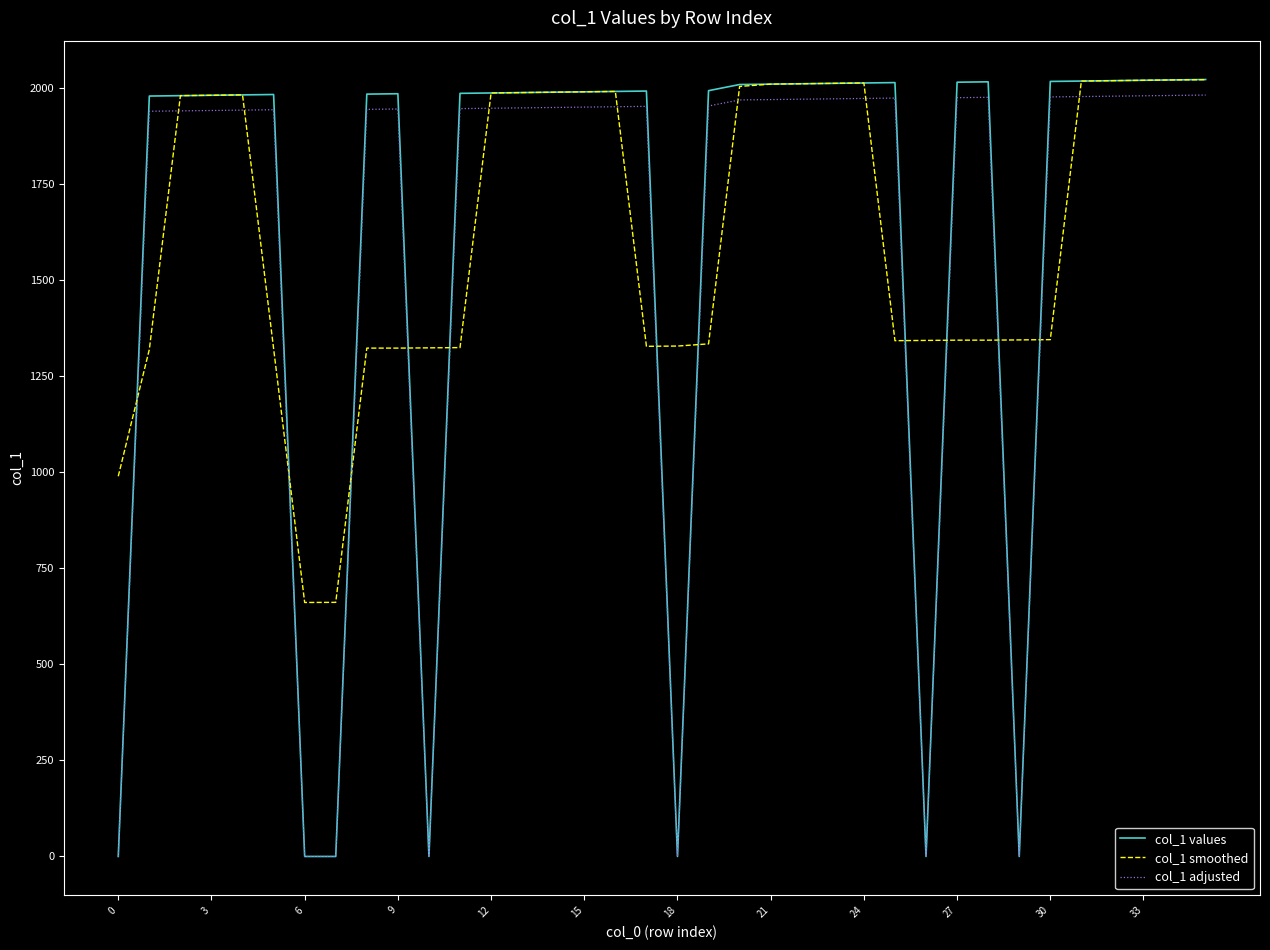

What is the maximum value for col_1 adjusted?

1980.6